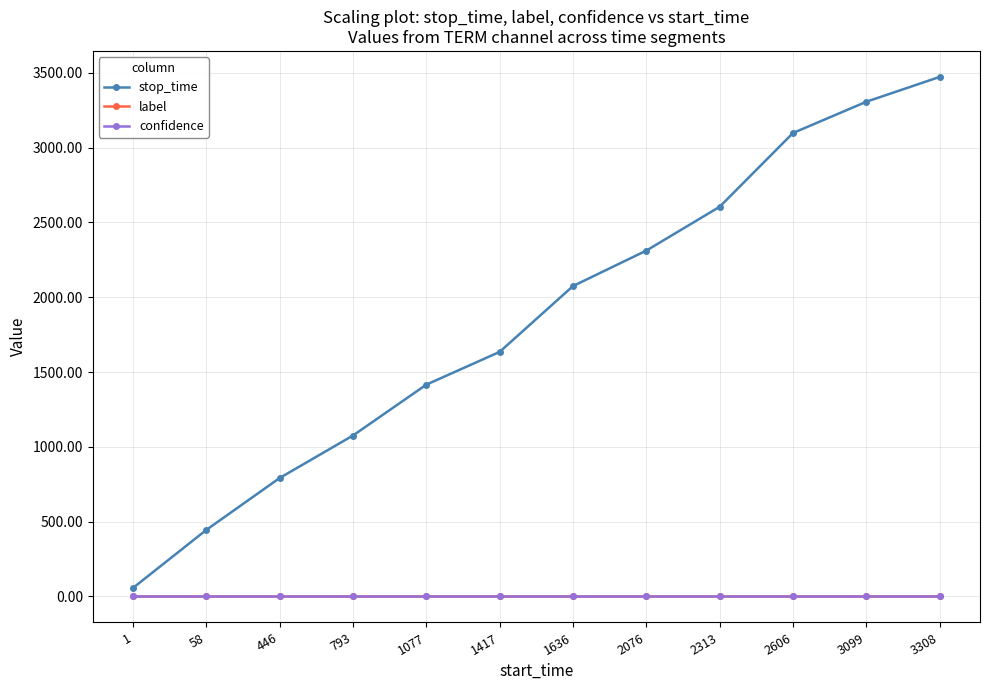

True or false: stop_time and label cross at least once.

False